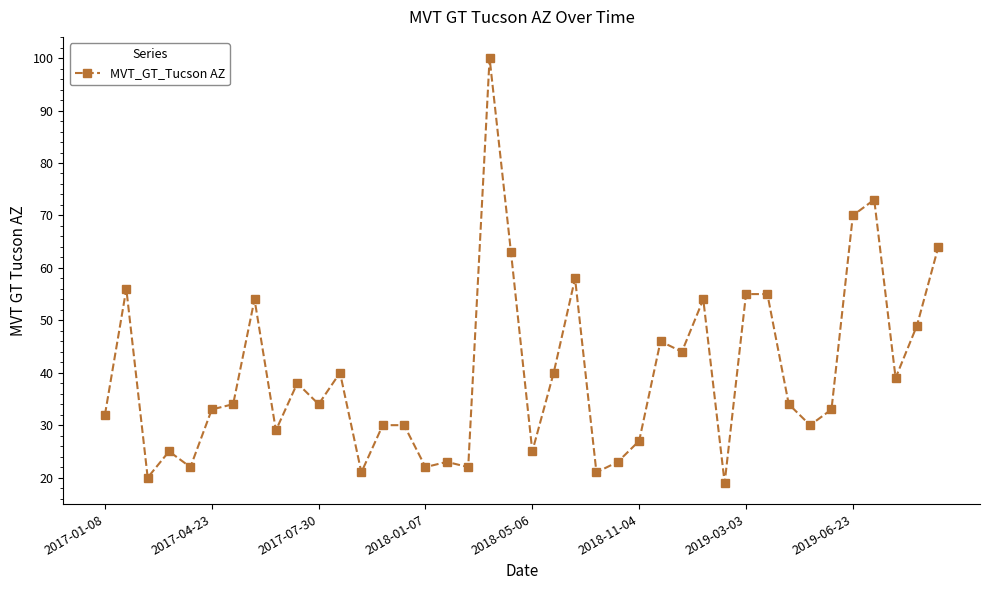

What is the maximum value shown in the chart?

100